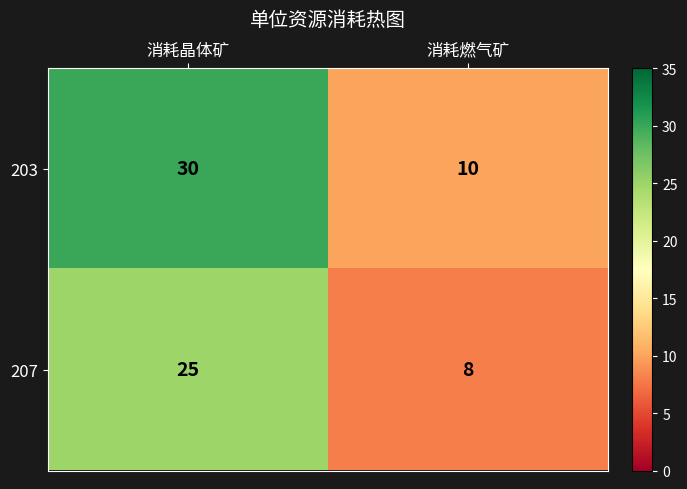

What is the minimum value for 203?

10